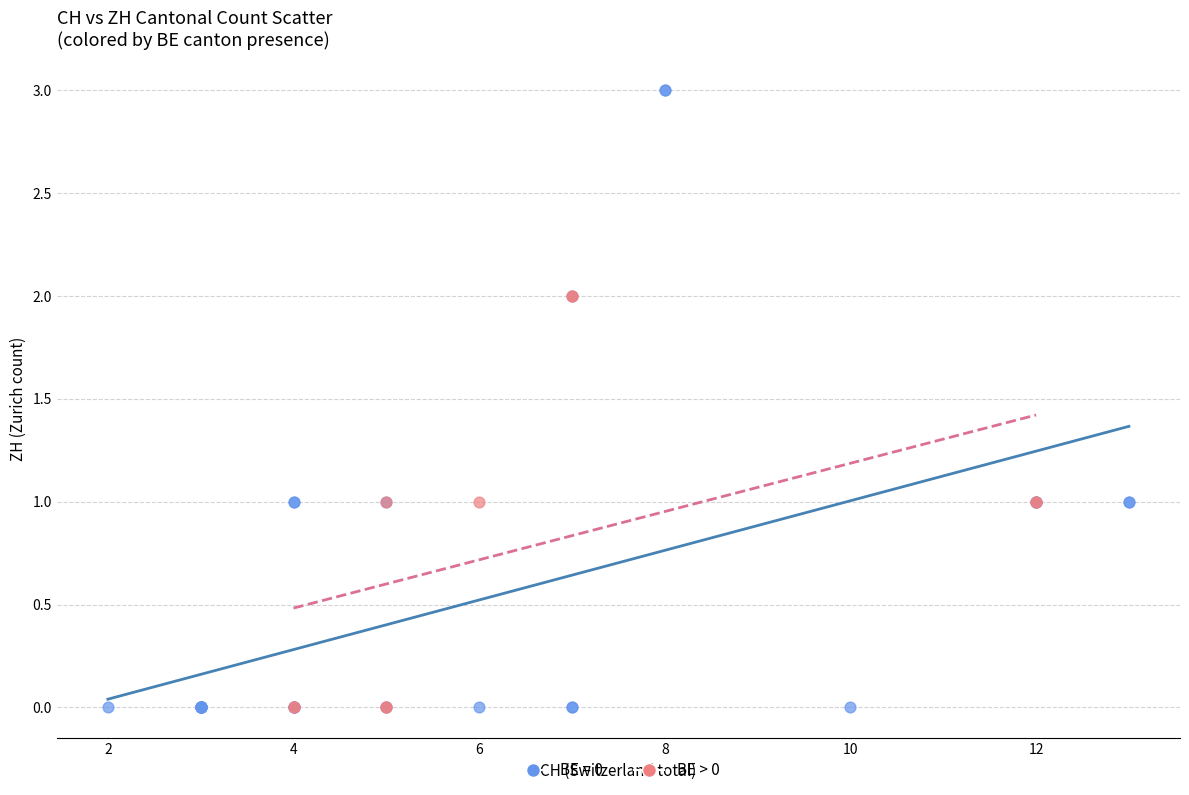

Which series has the largest Y range (max minus min)?

BE = 0